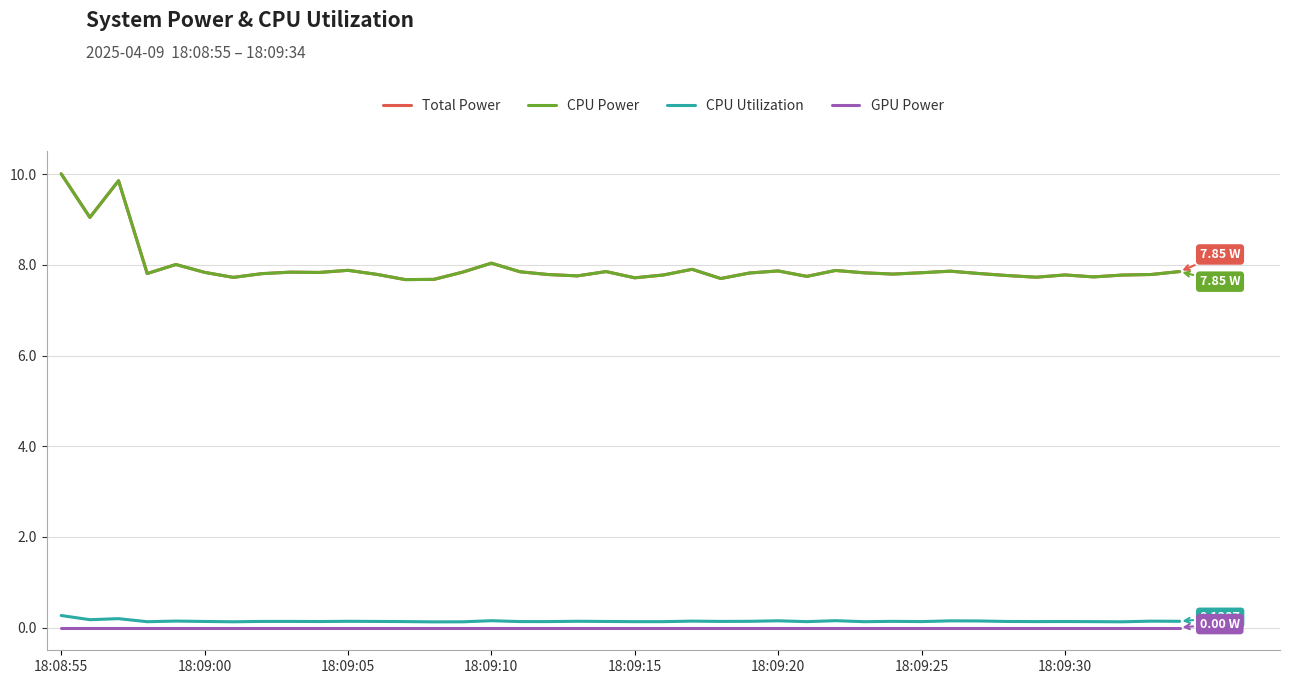

True or false: GPU Power has more than 2 points higher than both neighbors.

False